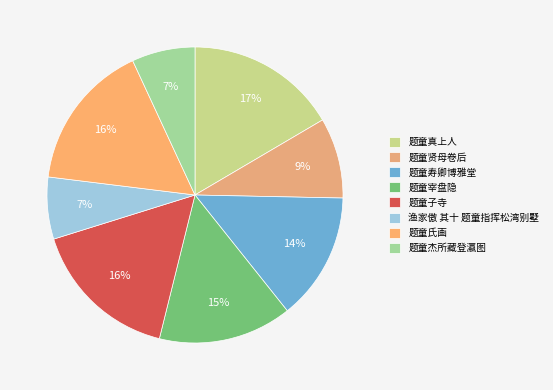

Which has a higher value, 题童子寺 or 题童真上人?

题童真上人